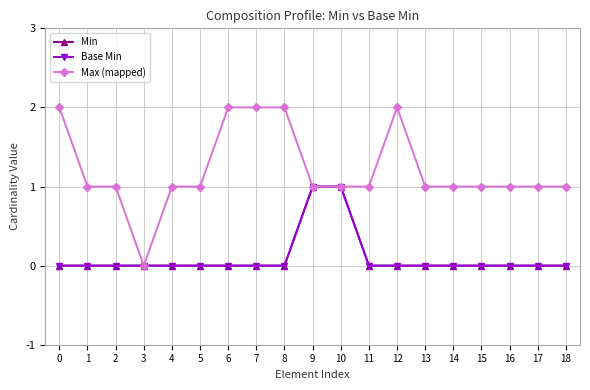

List the labels in order of Max (mapped) value, smallest first.

3, 1, 2, 4, 5, 9, 10, 11, 13, 14, 15, 16, 17, 18, 0, 6, 7, 8, 12